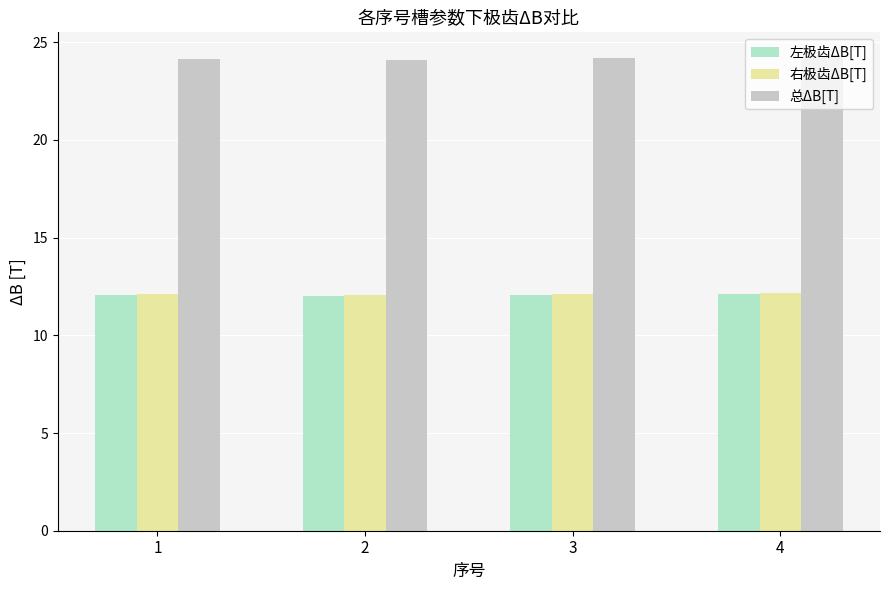

The value of 总ΔB[T] at 2 is 24.1. True or false?

True